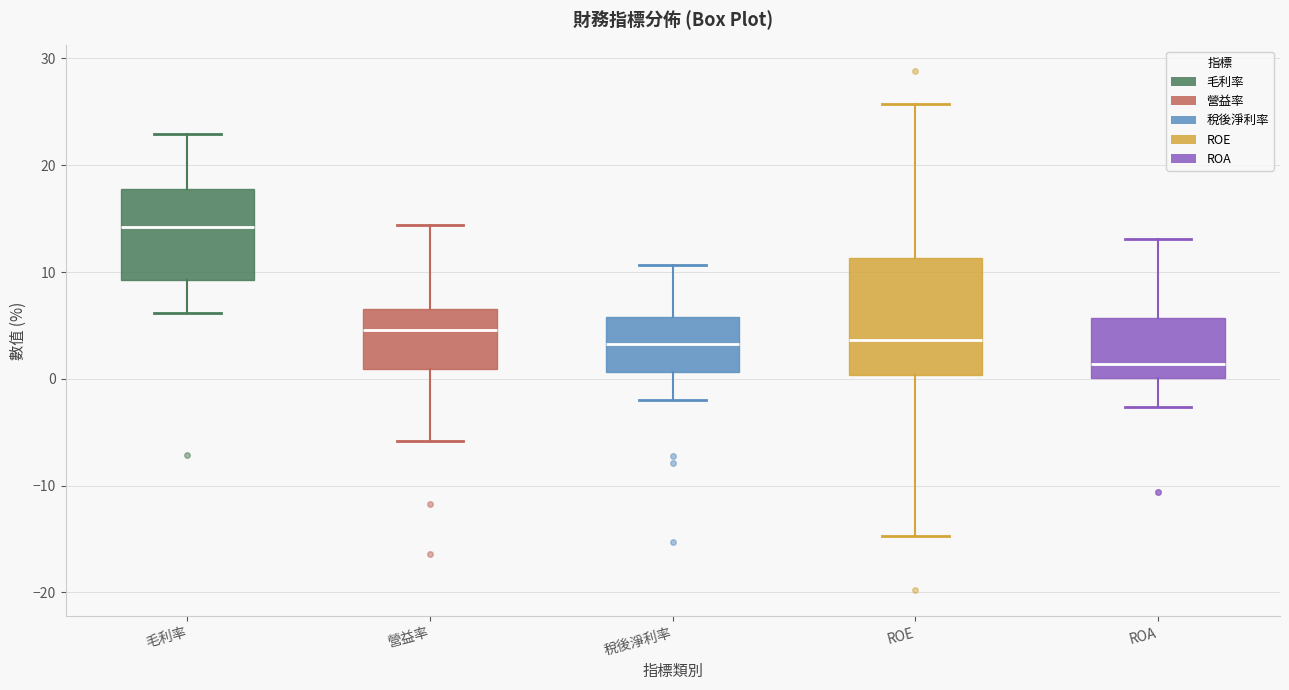

Reading left to right, transcribe this box plot: for each box, give where its median line is, the range the box spans, and where its two whiskers end, as read against the y-axis. The values are not printed on the chart, so give them approximately, as read against the axis.

毛利率: median 14, box 9 to 18, whiskers 6 to 23
營益率: median 5, box 1 to 7, whiskers -6 to 14
稅後淨利率: median 3, box 1 to 6, whiskers -2 to 11
ROE: median 4, box 0 to 11, whiskers -15 to 26
ROA: median 1, box 0 to 6, whiskers -3 to 13